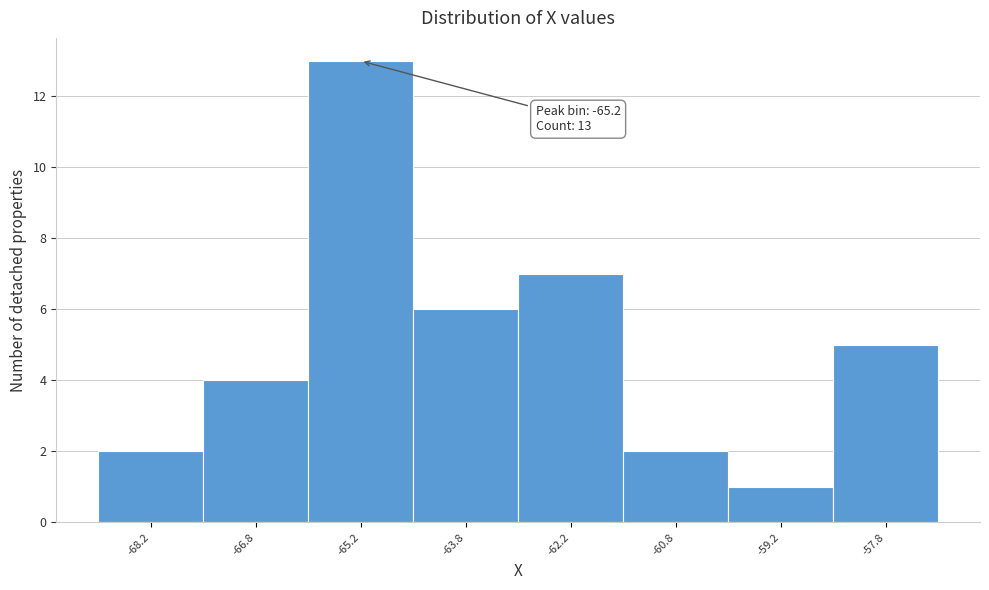

Over which range of the x-axis is the bar tallest?

-66.0 to -64.5